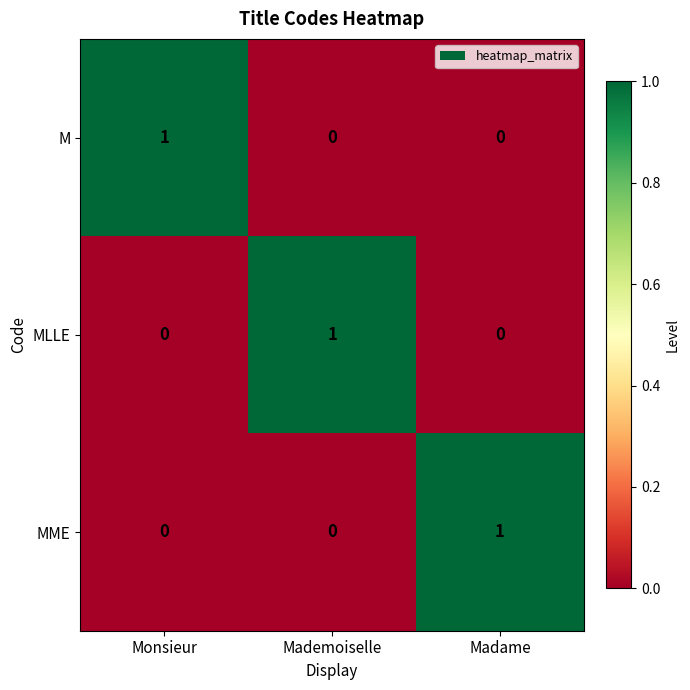

How many values in M are above zero?

1